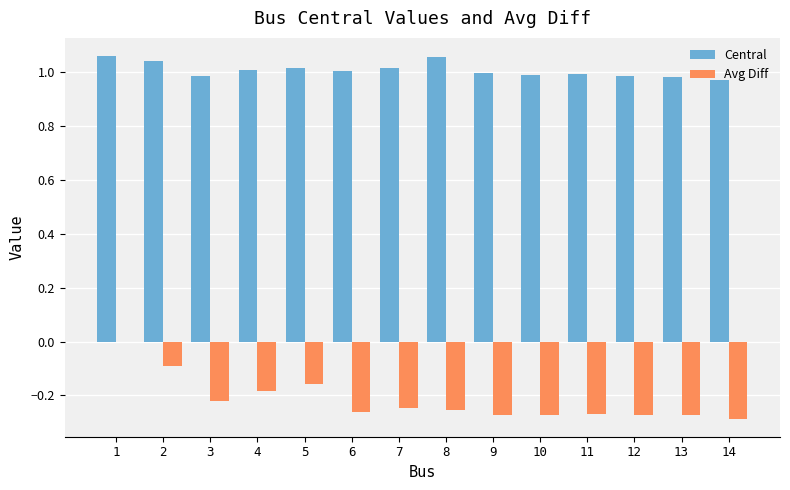

Is the value of Central at 14 greater than the value of Avg Diff at 14?

Yes